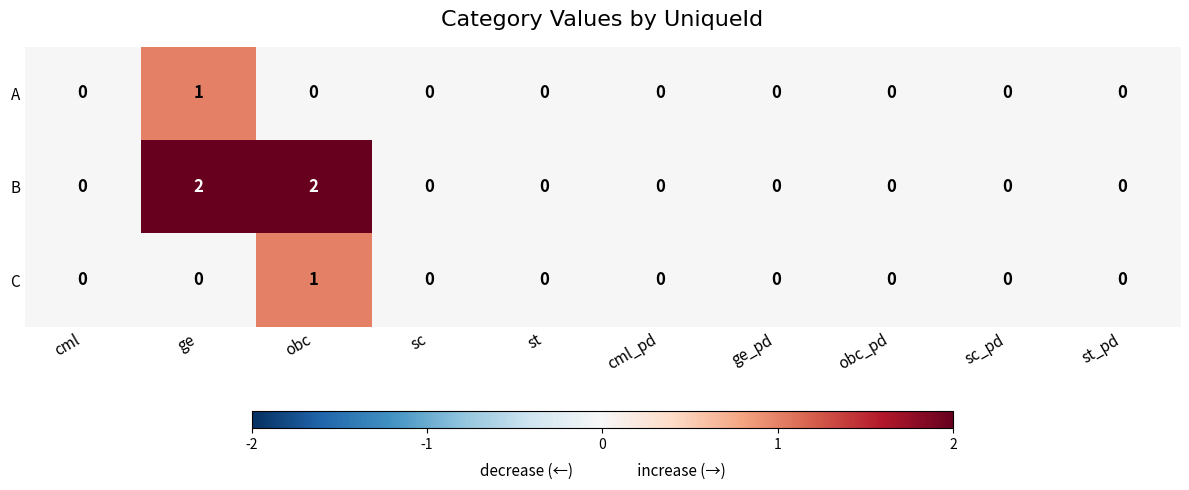

Which category has the highest value in the A series?

ge